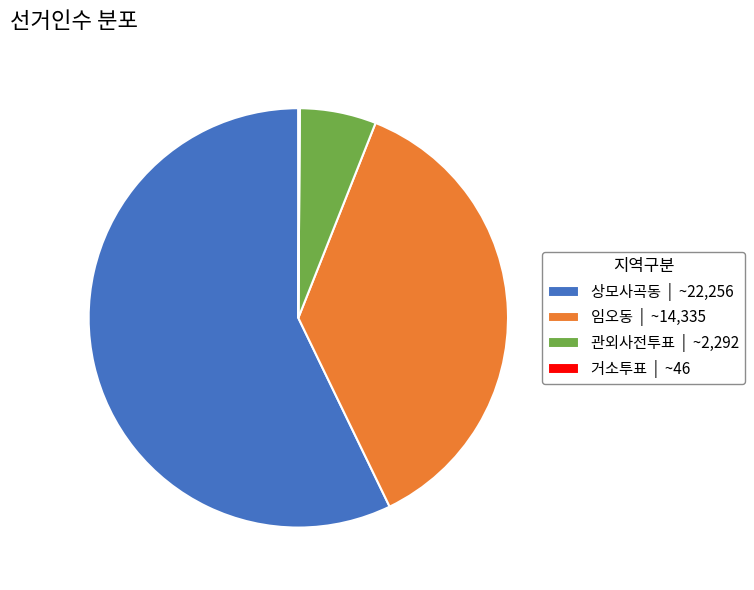

Does 상모사곡동 represent more than half of the total?

Yes